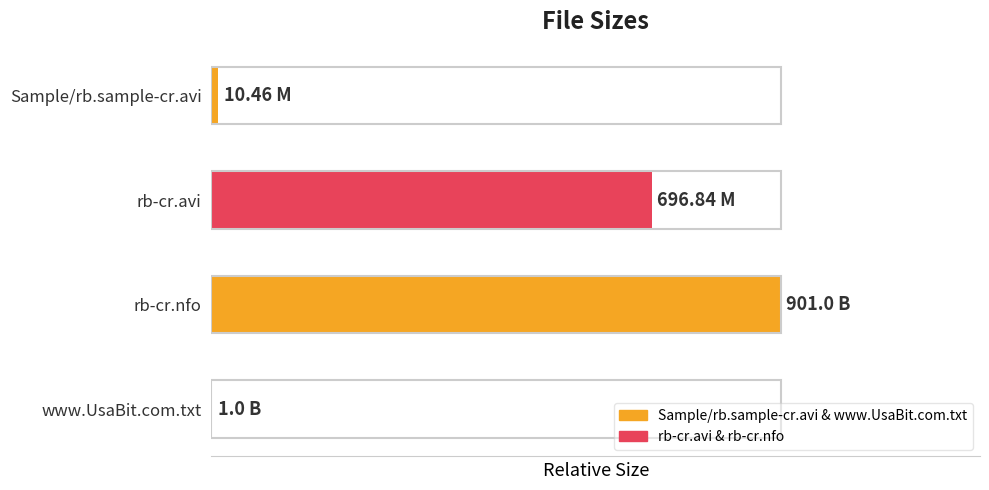

Where is the data nearest to the value 0?

www.UsaBit.com.txt